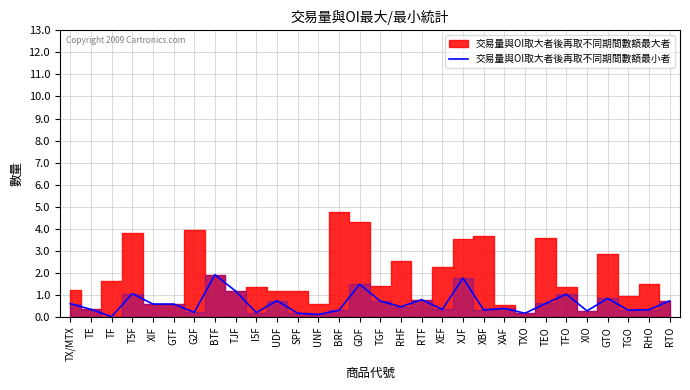

What is the label of the 10th point from the left?

I5F